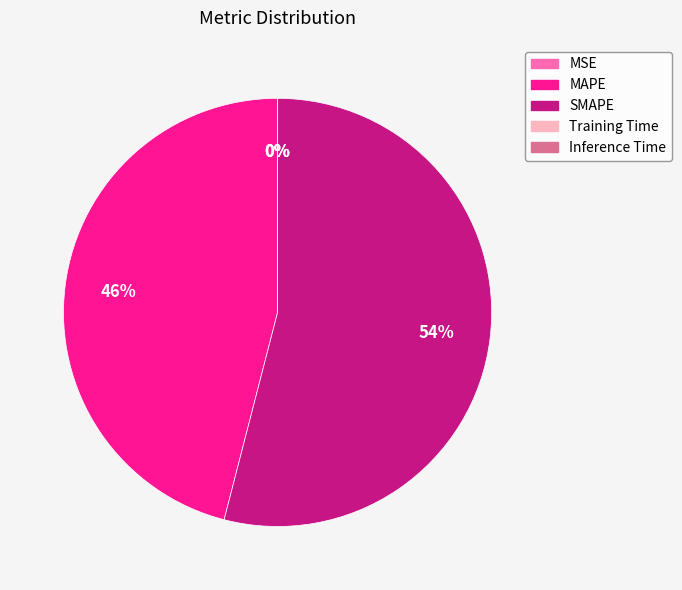

True or false: MAPE accounts for 46% of the total.

True